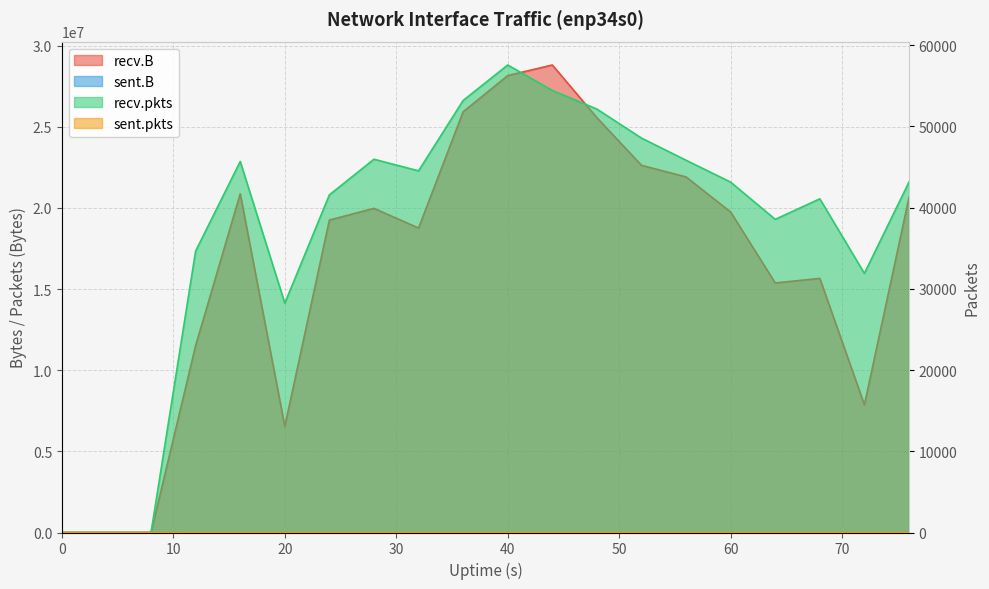

Between which two adjacent categories do sent.B and recv.pkts first intersect?

8 and 12